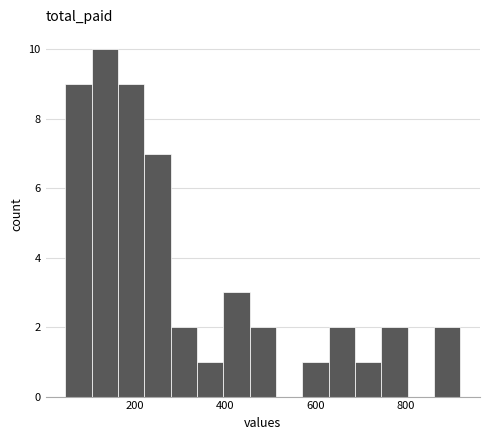

Read against the x-axis, roughly where is the centre of the tallest bar?

140